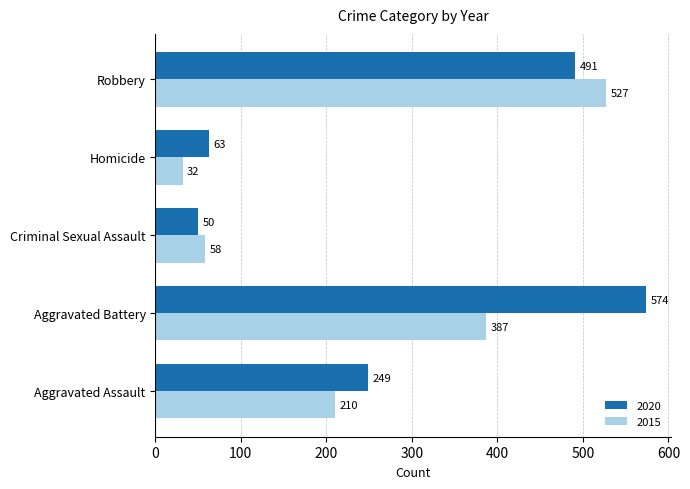

Between Aggravated Battery and Homicide, which series saw the biggest shift?

2020